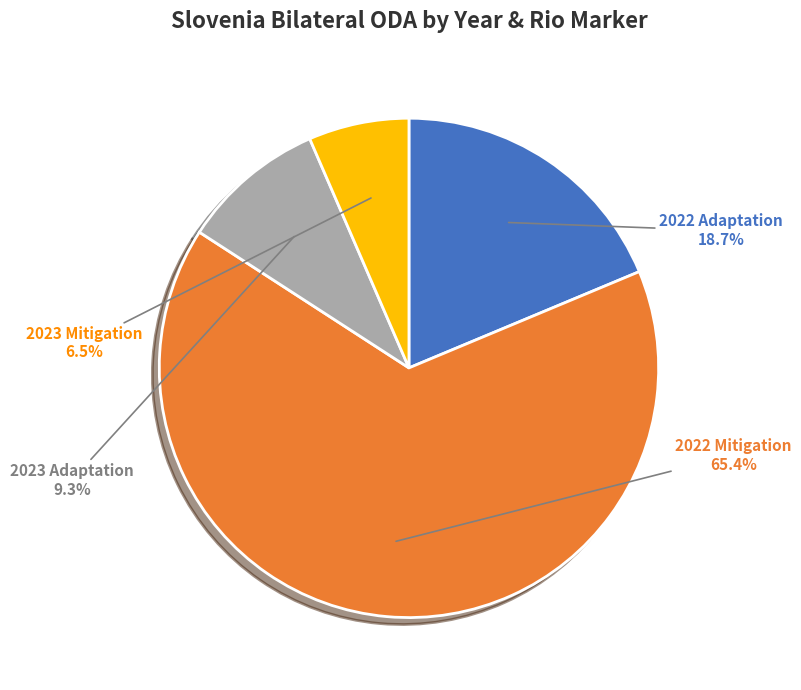

What percentage is the 2022 Mitigation slice, to the nearest percent?

65%